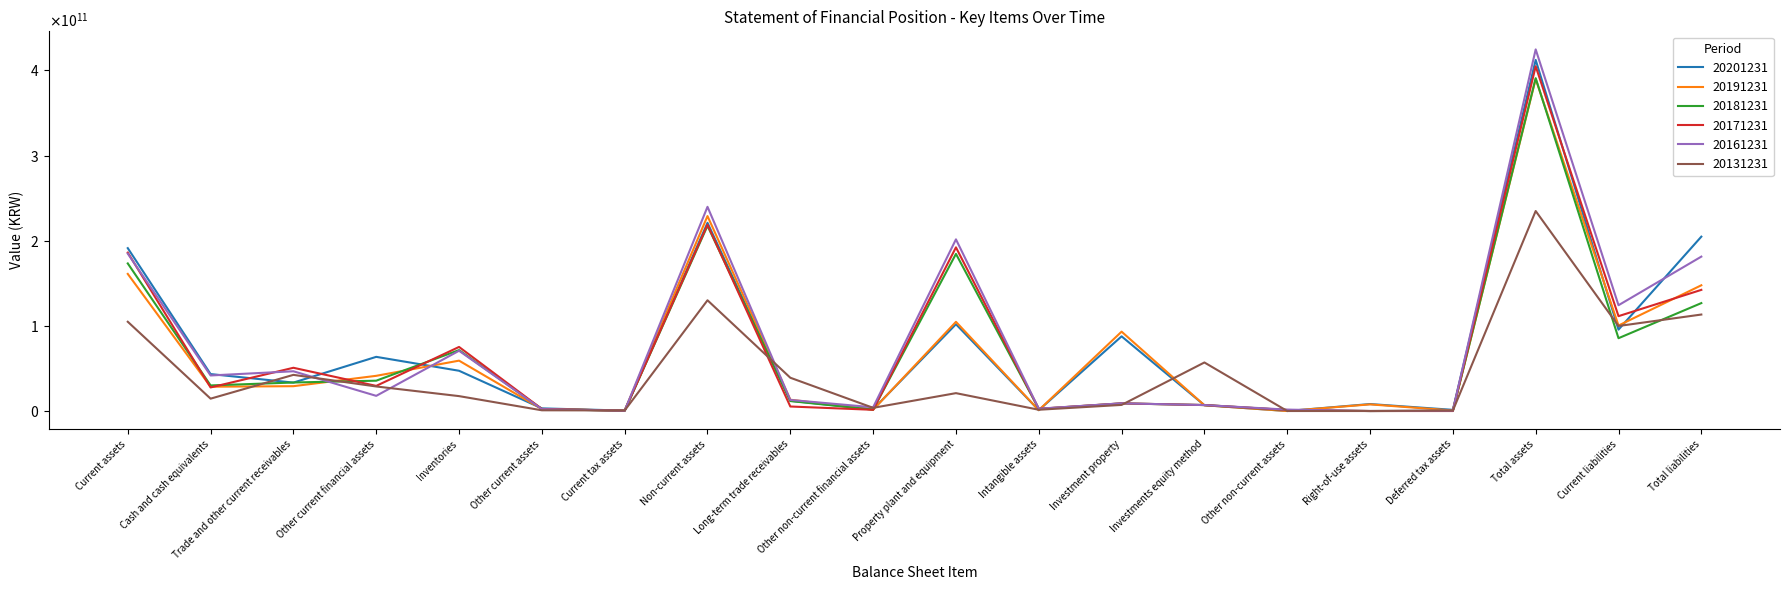

Rank the categories by 20181231 value from highest to lowest.

Total assets, Non-current assets, Property plant and equipment, Current assets, Total liabilities, Current liabilities, Inventories, Other current financial assets, Trade and other current receivables, Cash and cash equivalents, Long-term trade receivables, Investment property, Investments equity method, Intangible assets, Other current assets, Other non-current financial assets, Other non-current assets, Current tax assets, Deferred tax assets, Right-of-use assets